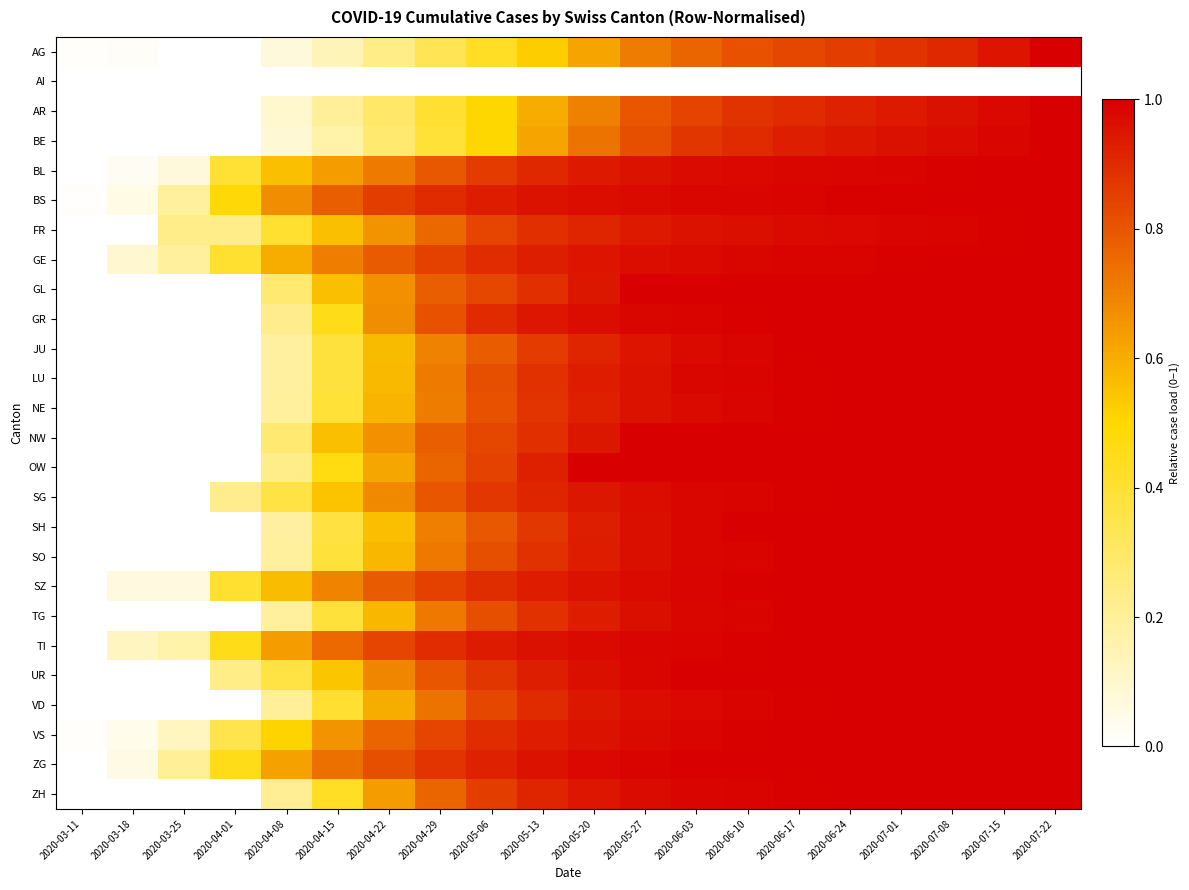

Reading right to left, transcribe all the data shown in this chart.

AG: 2020-07-22=1.0	2020-07-15=1.0	2020-07-08=0.9	2020-07-01=0.9	2020-06-24=0.9	2020-06-17=0.8	2020-06-10=0.8	2020-06-03=0.8	2020-05-27=0.7	2020-05-20=0.6	2020-05-13=0.5	2020-05-06=0.4	2020-04-29=0.3	2020-04-22=0.2	2020-04-15=0.1	2020-04-08=0.1	2020-04-01=0.0	2020-03-25=0.0	2020-03-18=0.0	2020-03-11=0.0
AI: 2020-07-22=0.0	2020-07-15=0.0	2020-07-08=0.0	2020-07-01=0.0	2020-06-24=0.0	2020-06-17=0.0	2020-06-10=0.0	2020-06-03=0.0	2020-05-27=0.0	2020-05-20=0.0	2020-05-13=0.0	2020-05-06=0.0	2020-04-29=0.0	2020-04-22=0.0	2020-04-15=0.0	2020-04-08=0.0	2020-04-01=0.0	2020-03-25=0.0	2020-03-18=0.0	2020-03-11=0.0
AR: 2020-07-22=1.0	2020-07-15=1.0	2020-07-08=1.0	2020-07-01=0.9	2020-06-24=0.9	2020-06-17=0.9	2020-06-10=0.9	2020-06-03=0.8	2020-05-27=0.8	2020-05-20=0.7	2020-05-13=0.6	2020-05-06=0.5	2020-04-29=0.4	2020-04-22=0.3	2020-04-15=0.2	2020-04-08=0.1	2020-04-01=0.0	2020-03-25=0.0	2020-03-18=0.0	2020-03-11=0.0
BE: 2020-07-22=1.0	2020-07-15=1.0	2020-07-08=1.0	2020-07-01=1.0	2020-06-24=0.9	2020-06-17=0.9	2020-06-10=0.9	2020-06-03=0.9	2020-05-27=0.8	2020-05-20=0.7	2020-05-13=0.6	2020-05-06=0.5	2020-04-29=0.4	2020-04-22=0.3	2020-04-15=0.2	2020-04-08=0.1	2020-04-01=0.0	2020-03-25=0.0	2020-03-18=0.0	2020-03-11=0.0
BL: 2020-07-22=1.0	2020-07-15=1.0	2020-07-08=1.0	2020-07-01=1.0	2020-06-24=1.0	2020-06-17=1.0	2020-06-10=1.0	2020-06-03=1.0	2020-05-27=1.0	2020-05-20=0.9	2020-05-13=0.9	2020-05-06=0.9	2020-04-29=0.8	2020-04-22=0.7	2020-04-15=0.6	2020-04-08=0.6	2020-04-01=0.4	2020-03-25=0.1	2020-03-18=0.0	2020-03-11=0.0
BS: 2020-07-22=1.0	2020-07-15=1.0	2020-07-08=1.0	2020-07-01=1.0	2020-06-24=1.0	2020-06-17=1.0	2020-06-10=1.0	2020-06-03=1.0	2020-05-27=1.0	2020-05-20=1.0	2020-05-13=1.0	2020-05-06=0.9	2020-04-29=0.9	2020-04-22=0.9	2020-04-15=0.8	2020-04-08=0.7	2020-04-01=0.5	2020-03-25=0.2	2020-03-18=0.1	2020-03-11=0.0
FR: 2020-07-22=1.0	2020-07-15=1.0	2020-07-08=1.0	2020-07-01=1.0	2020-06-24=1.0	2020-06-17=1.0	2020-06-10=1.0	2020-06-03=1.0	2020-05-27=0.9	2020-05-20=0.9	2020-05-13=0.9	2020-05-06=0.8	2020-04-29=0.8	2020-04-22=0.7	2020-04-15=0.6	2020-04-08=0.4	2020-04-01=0.2	2020-03-25=0.2	2020-03-18=0.0	2020-03-11=0.0
GE: 2020-07-22=1.0	2020-07-15=1.0	2020-07-08=1.0	2020-07-01=1.0	2020-06-24=1.0	2020-06-17=1.0	2020-06-10=1.0	2020-06-03=1.0	2020-05-27=1.0	2020-05-20=1.0	2020-05-13=0.9	2020-05-06=0.9	2020-04-29=0.9	2020-04-22=0.8	2020-04-15=0.7	2020-04-08=0.6	2020-04-01=0.4	2020-03-25=0.2	2020-03-18=0.1	2020-03-11=0.0
GL: 2020-07-22=1.0	2020-07-15=1.0	2020-07-08=1.0	2020-07-01=1.0	2020-06-24=1.0	2020-06-17=1.0	2020-06-10=1.0	2020-06-03=1.0	2020-05-27=1.0	2020-05-20=0.9	2020-05-13=0.9	2020-05-06=0.8	2020-04-29=0.8	2020-04-22=0.7	2020-04-15=0.6	2020-04-08=0.3	2020-04-01=0.0	2020-03-25=0.0	2020-03-18=0.0	2020-03-11=0.0
GR: 2020-07-22=1.0	2020-07-15=1.0	2020-07-08=1.0	2020-07-01=1.0	2020-06-24=1.0	2020-06-17=1.0	2020-06-10=1.0	2020-06-03=1.0	2020-05-27=1.0	2020-05-20=1.0	2020-05-13=0.9	2020-05-06=0.9	2020-04-29=0.8	2020-04-22=0.7	2020-04-15=0.5	2020-04-08=0.2	2020-04-01=0.0	2020-03-25=0.0	2020-03-18=0.0	2020-03-11=0.0
JU: 2020-07-22=1.0	2020-07-15=1.0	2020-07-08=1.0	2020-07-01=1.0	2020-06-24=1.0	2020-06-17=1.0	2020-06-10=1.0	2020-06-03=1.0	2020-05-27=0.9	2020-05-20=0.9	2020-05-13=0.9	2020-05-06=0.8	2020-04-29=0.7	2020-04-22=0.6	2020-04-15=0.4	2020-04-08=0.2	2020-04-01=0.0	2020-03-25=0.0	2020-03-18=0.0	2020-03-11=0.0
LU: 2020-07-22=1.0	2020-07-15=1.0	2020-07-08=1.0	2020-07-01=1.0	2020-06-24=1.0	2020-06-17=1.0	2020-06-10=1.0	2020-06-03=1.0	2020-05-27=1.0	2020-05-20=0.9	2020-05-13=0.9	2020-05-06=0.8	2020-04-29=0.7	2020-04-22=0.6	2020-04-15=0.4	2020-04-08=0.2	2020-04-01=0.0	2020-03-25=0.0	2020-03-18=0.0	2020-03-11=0.0
NE: 2020-07-22=1.0	2020-07-15=1.0	2020-07-08=1.0	2020-07-01=1.0	2020-06-24=1.0	2020-06-17=1.0	2020-06-10=1.0	2020-06-03=1.0	2020-05-27=1.0	2020-05-20=0.9	2020-05-13=0.9	2020-05-06=0.8	2020-04-29=0.7	2020-04-22=0.6	2020-04-15=0.4	2020-04-08=0.2	2020-04-01=0.0	2020-03-25=0.0	2020-03-18=0.0	2020-03-11=0.0
NW: 2020-07-22=1.0	2020-07-15=1.0	2020-07-08=1.0	2020-07-01=1.0	2020-06-24=1.0	2020-06-17=1.0	2020-06-10=1.0	2020-06-03=1.0	2020-05-27=1.0	2020-05-20=0.9	2020-05-13=0.9	2020-05-06=0.8	2020-04-29=0.8	2020-04-22=0.7	2020-04-15=0.6	2020-04-08=0.3	2020-04-01=0.0	2020-03-25=0.0	2020-03-18=0.0	2020-03-11=0.0
OW: 2020-07-22=1.0	2020-07-15=1.0	2020-07-08=1.0	2020-07-01=1.0	2020-06-24=1.0	2020-06-17=1.0	2020-06-10=1.0	2020-06-03=1.0	2020-05-27=1.0	2020-05-20=1.0	2020-05-13=0.9	2020-05-06=0.8	2020-04-29=0.8	2020-04-22=0.6	2020-04-15=0.5	2020-04-08=0.2	2020-04-01=0.0	2020-03-25=0.0	2020-03-18=0.0	2020-03-11=0.0
SG: 2020-07-22=1.0	2020-07-15=1.0	2020-07-08=1.0	2020-07-01=1.0	2020-06-24=1.0	2020-06-17=1.0	2020-06-10=1.0	2020-06-03=1.0	2020-05-27=1.0	2020-05-20=0.9	2020-05-13=0.9	2020-05-06=0.9	2020-04-29=0.8	2020-04-22=0.7	2020-04-15=0.5	2020-04-08=0.4	2020-04-01=0.2	2020-03-25=0.0	2020-03-18=0.0	2020-03-11=0.0
SH: 2020-07-22=1.0	2020-07-15=1.0	2020-07-08=1.0	2020-07-01=1.0	2020-06-24=1.0	2020-06-17=1.0	2020-06-10=1.0	2020-06-03=1.0	2020-05-27=1.0	2020-05-20=0.9	2020-05-13=0.9	2020-05-06=0.8	2020-04-29=0.7	2020-04-22=0.6	2020-04-15=0.4	2020-04-08=0.2	2020-04-01=0.0	2020-03-25=0.0	2020-03-18=0.0	2020-03-11=0.0
SO: 2020-07-22=1.0	2020-07-15=1.0	2020-07-08=1.0	2020-07-01=1.0	2020-06-24=1.0	2020-06-17=1.0	2020-06-10=1.0	2020-06-03=1.0	2020-05-27=1.0	2020-05-20=0.9	2020-05-13=0.9	2020-05-06=0.8	2020-04-29=0.7	2020-04-22=0.6	2020-04-15=0.4	2020-04-08=0.2	2020-04-01=0.0	2020-03-25=0.0	2020-03-18=0.0	2020-03-11=0.0
SZ: 2020-07-22=1.0	2020-07-15=1.0	2020-07-08=1.0	2020-07-01=1.0	2020-06-24=1.0	2020-06-17=1.0	2020-06-10=1.0	2020-06-03=1.0	2020-05-27=1.0	2020-05-20=1.0	2020-05-13=0.9	2020-05-06=0.9	2020-04-29=0.8	2020-04-22=0.8	2020-04-15=0.7	2020-04-08=0.6	2020-04-01=0.4	2020-03-25=0.1	2020-03-18=0.1	2020-03-11=0.0
TG: 2020-07-22=1.0	2020-07-15=1.0	2020-07-08=1.0	2020-07-01=1.0	2020-06-24=1.0	2020-06-17=1.0	2020-06-10=1.0	2020-06-03=1.0	2020-05-27=1.0	2020-05-20=0.9	2020-05-13=0.9	2020-05-06=0.8	2020-04-29=0.7	2020-04-22=0.6	2020-04-15=0.4	2020-04-08=0.2	2020-04-01=0.0	2020-03-25=0.0	2020-03-18=0.0	2020-03-11=0.0
TI: 2020-07-22=1.0	2020-07-15=1.0	2020-07-08=1.0	2020-07-01=1.0	2020-06-24=1.0	2020-06-17=1.0	2020-06-10=1.0	2020-06-03=1.0	2020-05-27=1.0	2020-05-20=1.0	2020-05-13=1.0	2020-05-06=0.9	2020-04-29=0.9	2020-04-22=0.8	2020-04-15=0.8	2020-04-08=0.6	2020-04-01=0.5	2020-03-25=0.2	2020-03-18=0.1	2020-03-11=0.0
UR: 2020-07-22=1.0	2020-07-15=1.0	2020-07-08=1.0	2020-07-01=1.0	2020-06-24=1.0	2020-06-17=1.0	2020-06-10=1.0	2020-06-03=1.0	2020-05-27=1.0	2020-05-20=1.0	2020-05-13=0.9	2020-05-06=0.9	2020-04-29=0.8	2020-04-22=0.7	2020-04-15=0.5	2020-04-08=0.4	2020-04-01=0.2	2020-03-25=0.0	2020-03-18=0.0	2020-03-11=0.0
VD: 2020-07-22=1.0	2020-07-15=1.0	2020-07-08=1.0	2020-07-01=1.0	2020-06-24=1.0	2020-06-17=1.0	2020-06-10=1.0	2020-06-03=1.0	2020-05-27=1.0	2020-05-20=0.9	2020-05-13=0.9	2020-05-06=0.8	2020-04-29=0.7	2020-04-22=0.6	2020-04-15=0.4	2020-04-08=0.2	2020-04-01=0.0	2020-03-25=0.0	2020-03-18=0.0	2020-03-11=0.0
VS: 2020-07-22=1.0	2020-07-15=1.0	2020-07-08=1.0	2020-07-01=1.0	2020-06-24=1.0	2020-06-17=1.0	2020-06-10=1.0	2020-06-03=1.0	2020-05-27=1.0	2020-05-20=1.0	2020-05-13=0.9	2020-05-06=0.9	2020-04-29=0.8	2020-04-22=0.8	2020-04-15=0.7	2020-04-08=0.5	2020-04-01=0.4	2020-03-25=0.1	2020-03-18=0.0	2020-03-11=0.0
ZG: 2020-07-22=1.0	2020-07-15=1.0	2020-07-08=1.0	2020-07-01=1.0	2020-06-24=1.0	2020-06-17=1.0	2020-06-10=1.0	2020-06-03=1.0	2020-05-27=1.0	2020-05-20=1.0	2020-05-13=1.0	2020-05-06=0.9	2020-04-29=0.9	2020-04-22=0.8	2020-04-15=0.7	2020-04-08=0.6	2020-04-01=0.5	2020-03-25=0.2	2020-03-18=0.1	2020-03-11=0.0
ZH: 2020-07-22=1.0	2020-07-15=1.0	2020-07-08=1.0	2020-07-01=1.0	2020-06-24=1.0	2020-06-17=1.0	2020-06-10=1.0	2020-06-03=1.0	2020-05-27=1.0	2020-05-20=0.9	2020-05-13=0.9	2020-05-06=0.9	2020-04-29=0.8	2020-04-22=0.6	2020-04-15=0.4	2020-04-08=0.2	2020-04-01=0.0	2020-03-25=0.0	2020-03-18=0.0	2020-03-11=0.0